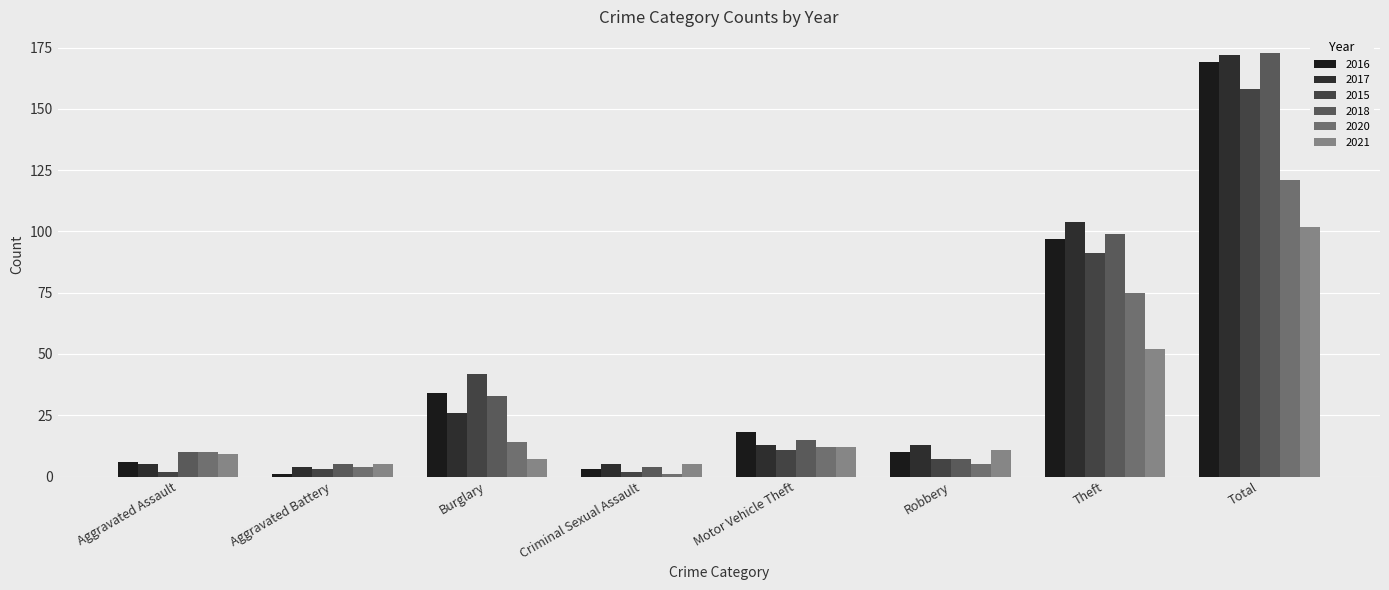

Is it true that 2018 equals 7 at Robbery?

True